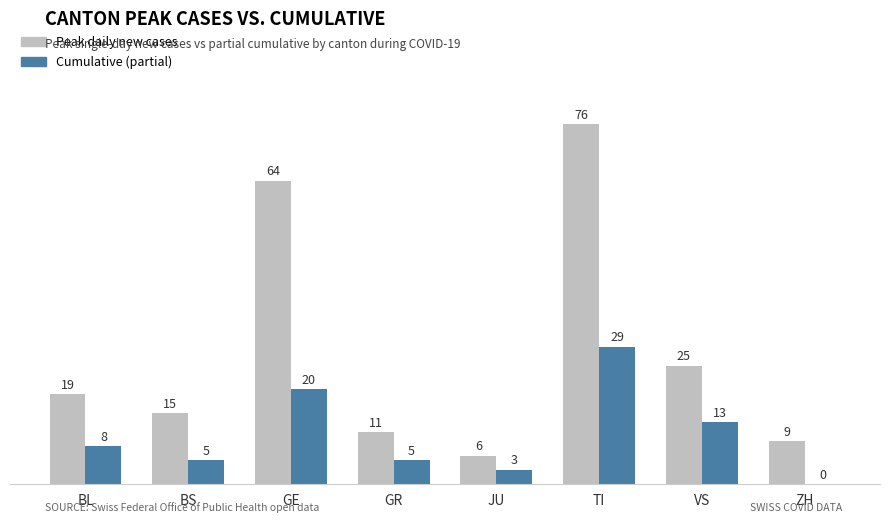

Read the Peak daily new cases value at ZH.

9